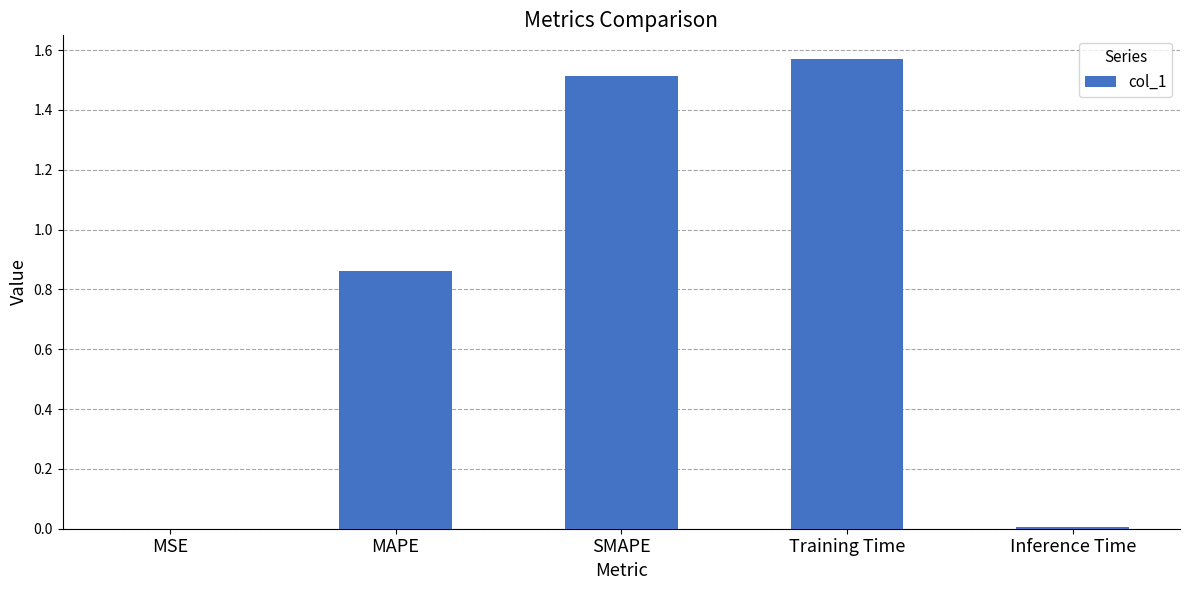

Which label corresponds to the largest value in the chart?

Training Time